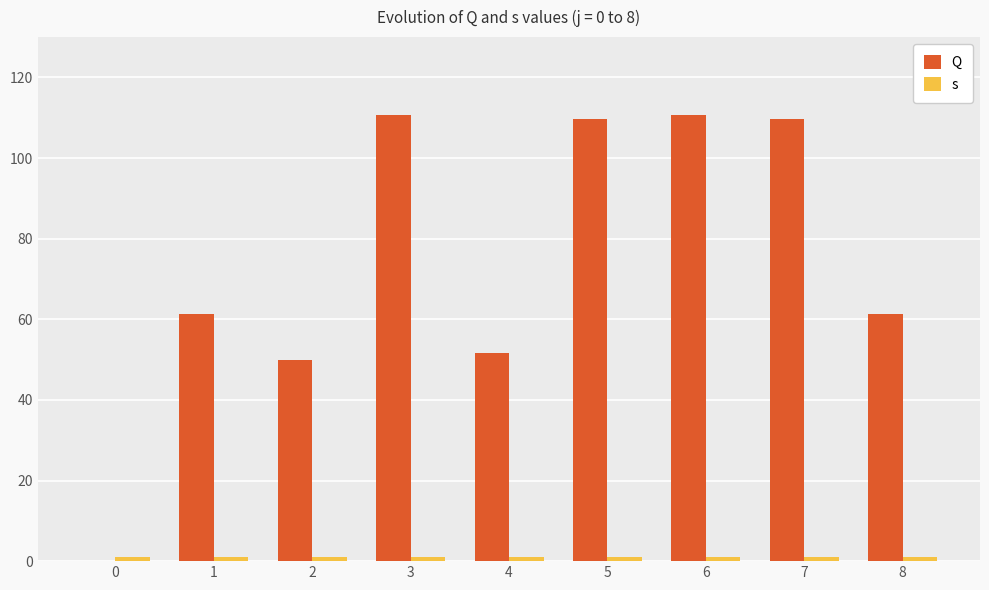

Reading left to right, what are all the values shown in this chart?

Q: 0.0	61.2	50.0	110.6	51.6	109.8	110.6	109.8	61.2
s: 1.0	1.0	1.0	1.0	1.0	1.0	1.0	1.0	1.0